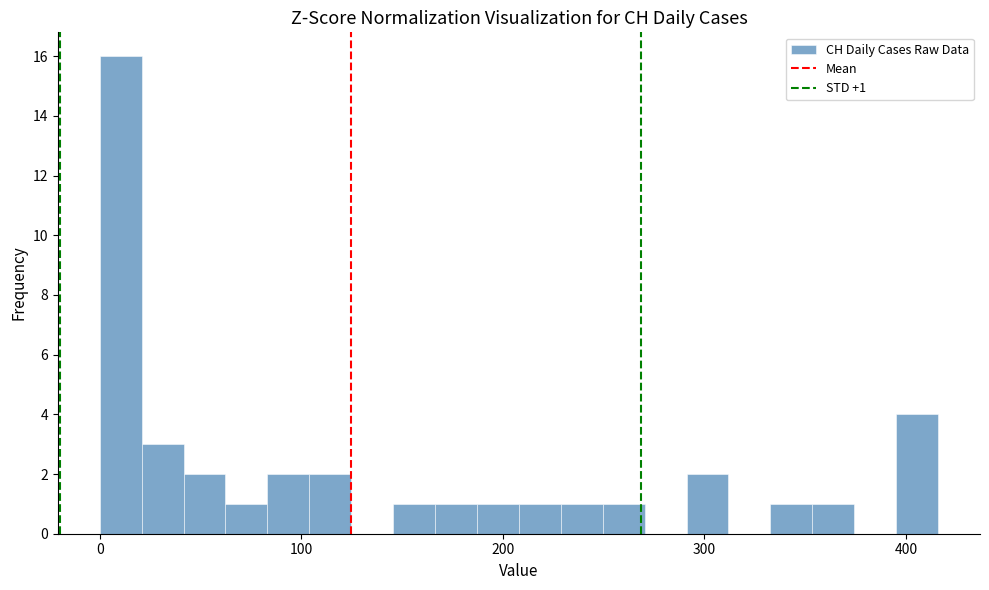

Around what value on the x-axis is the tallest bar? Give the approximate position of its centre, as read against the axis.

10